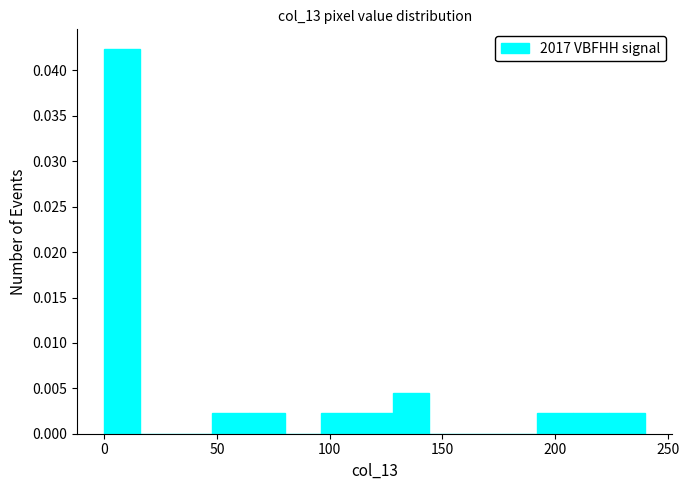

Read against the x-axis, roughly where is the centre of the tallest bar?

10